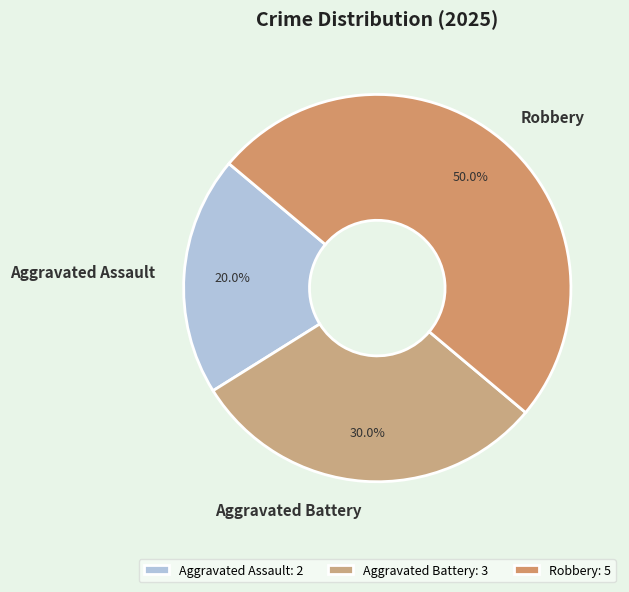

To the nearest percent, what portion does Aggravated Assault represent?

20%